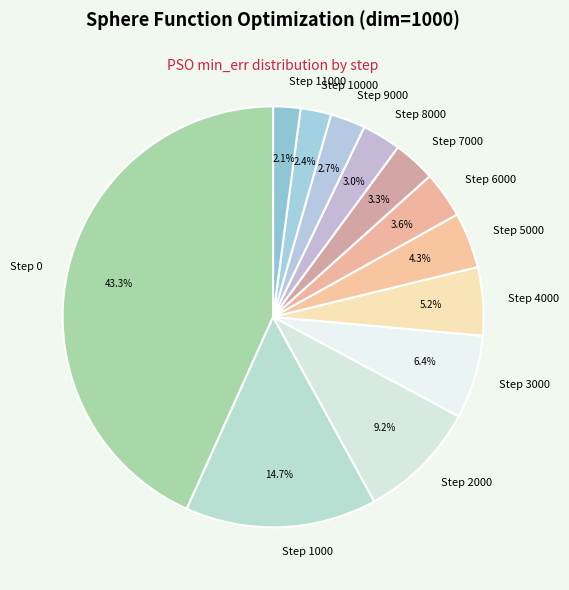

To the nearest percent, what percentage of the pie is Step 4000?

5%